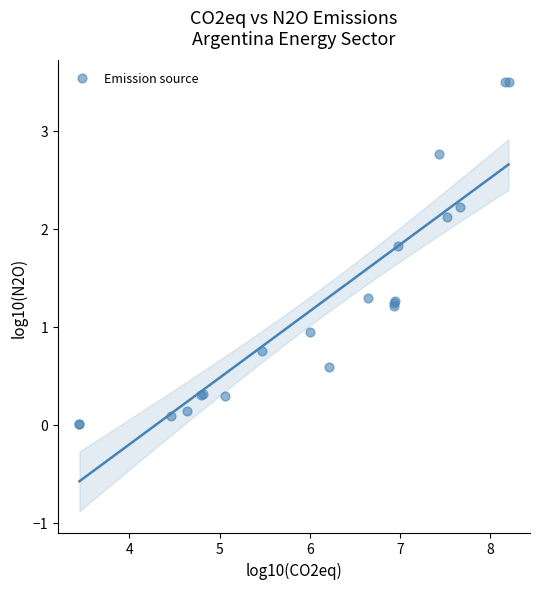

What Y value in the scatter plot is closest to 1?

0.9